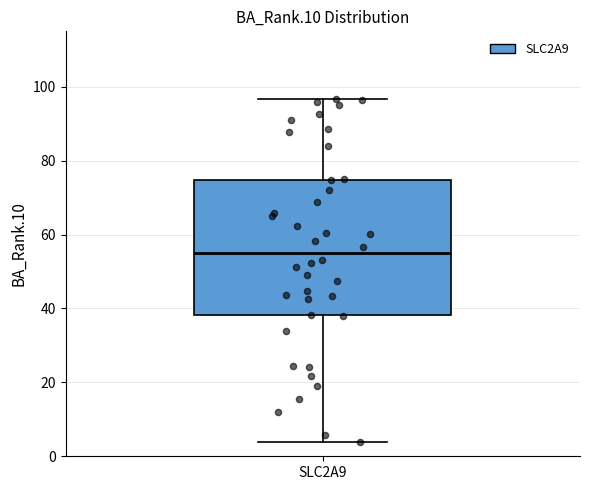

Read this box plot against the y-axis: the position of the median line, the range covered by the box, and the ends of both whiskers. The values are not printed on the chart, so give them approximately, as read against the axis.

median 54, box 38 to 74, whiskers 4 to 96